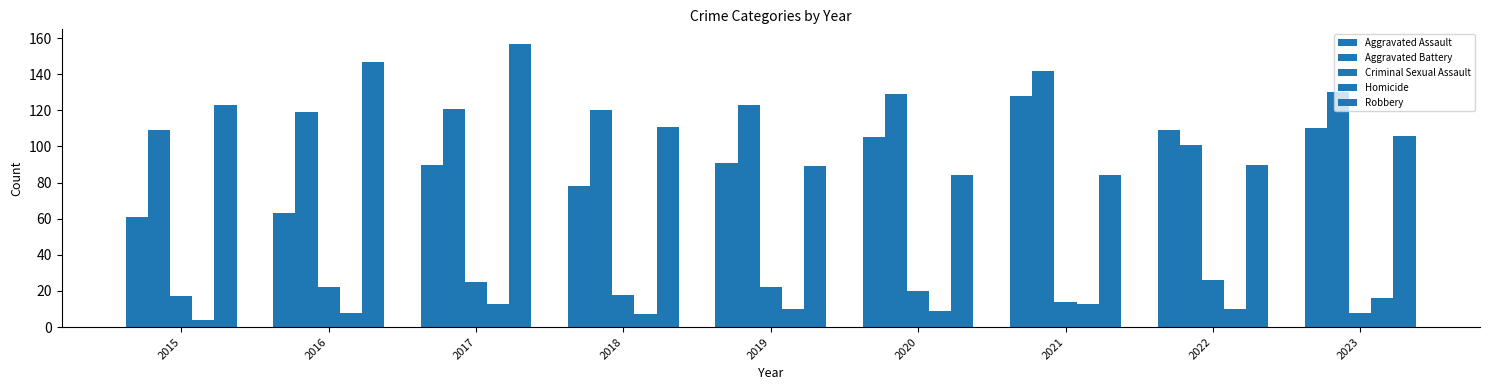

How many bars are there in total?

45